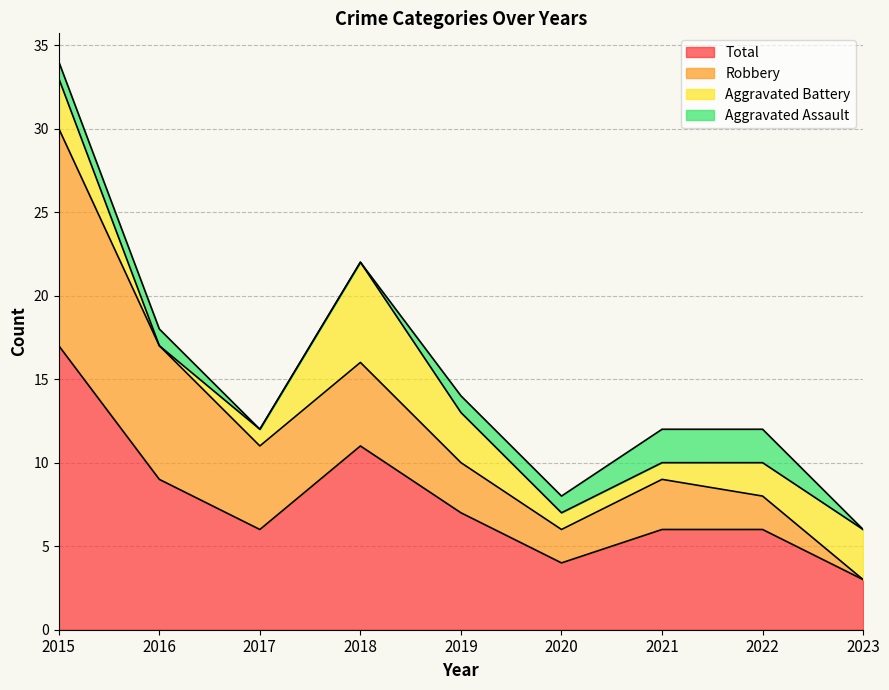

How many series are shown in this chart?

4